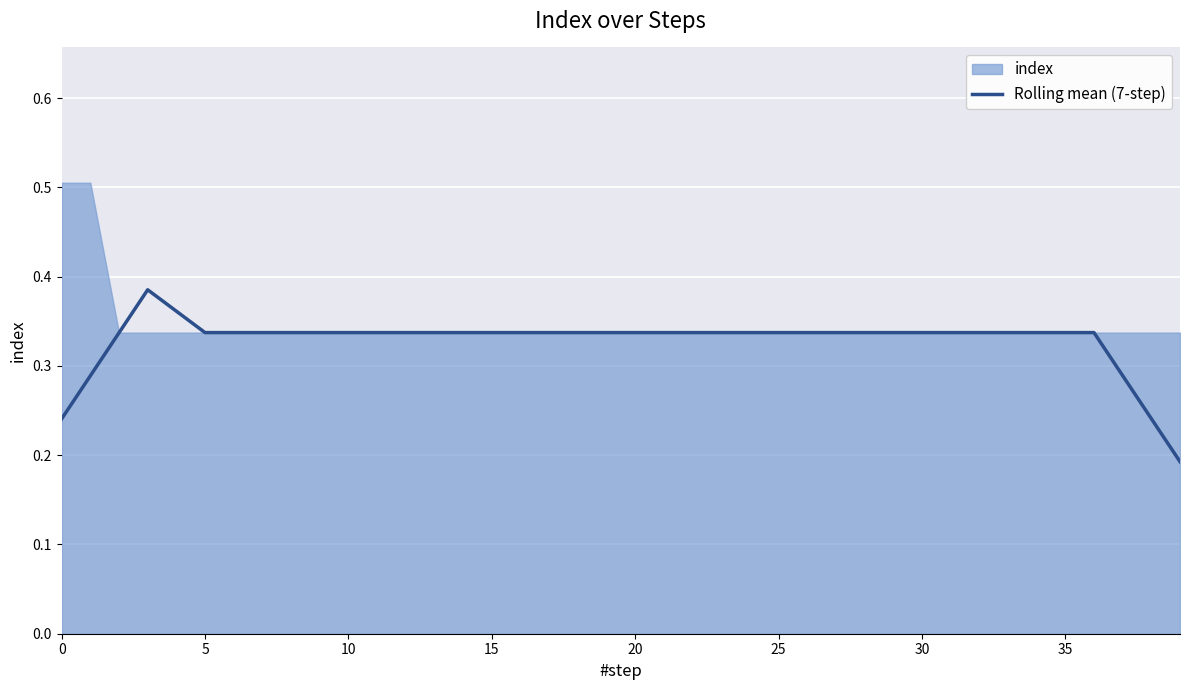

How many values are between 0 and 1?

40